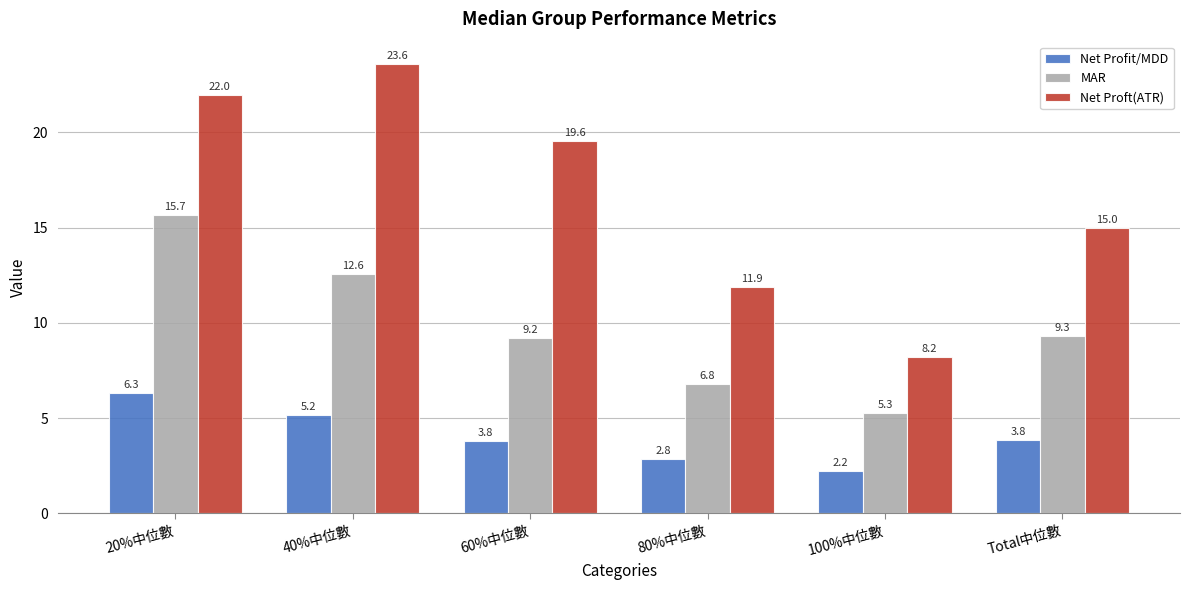

Which series has the widest spread of values?

Net Proft(ATR)